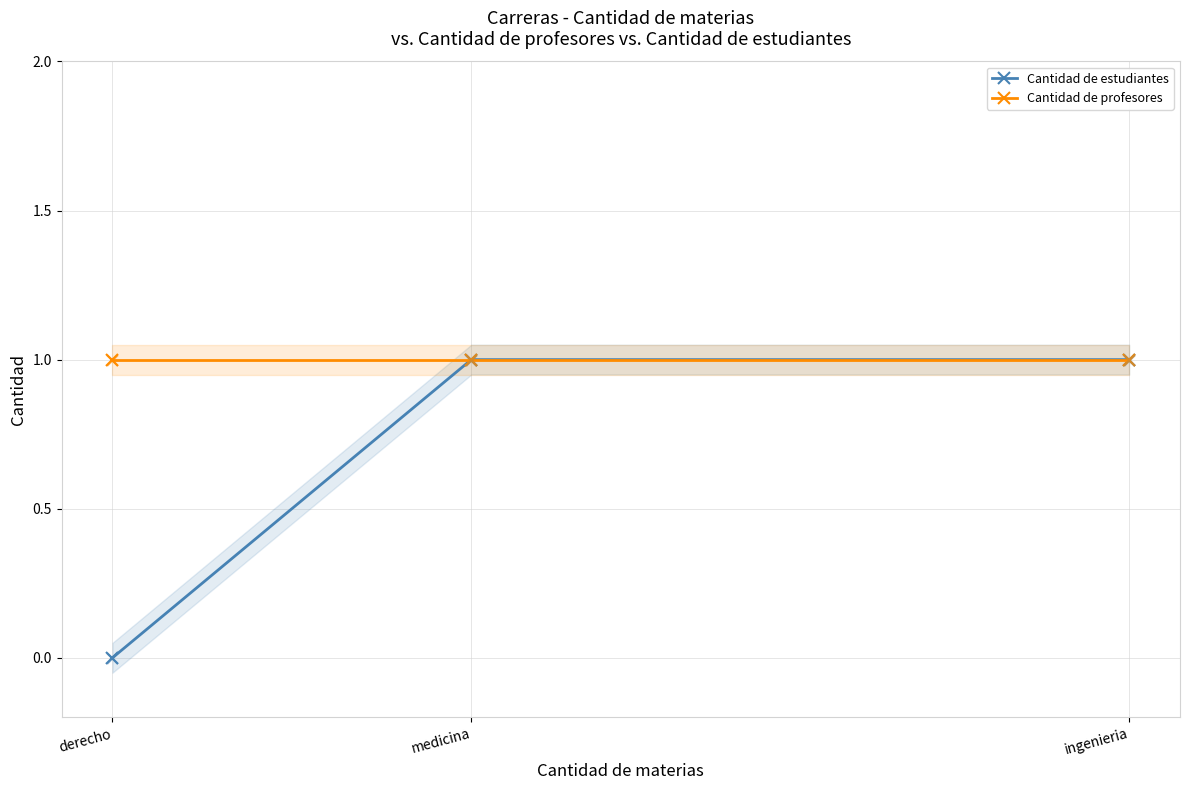

Which series has the widest spread of Y values?

Cantidad de estudiantes